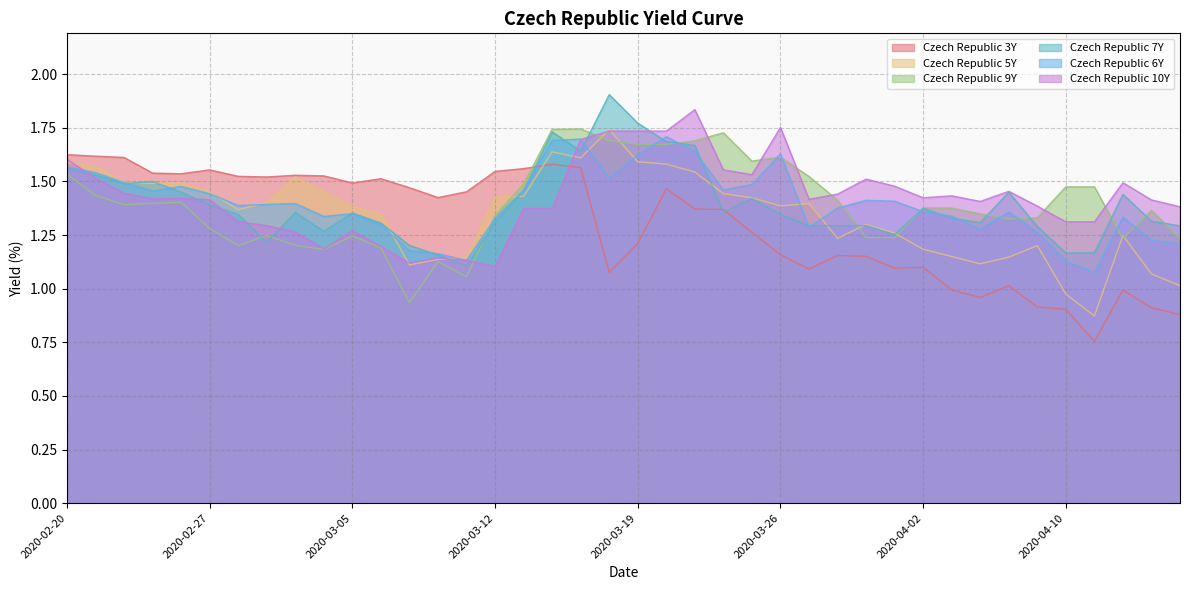

What is the sum of the Czech Republic 9Y values at 2020-04-07 and 2020-02-27?

2.6